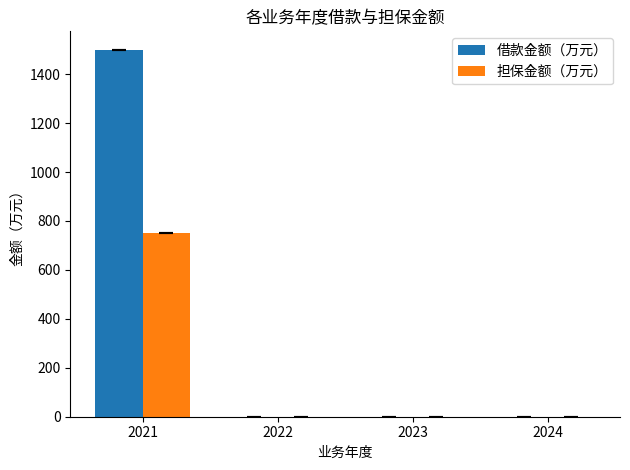

Are the bars horizontal?

No